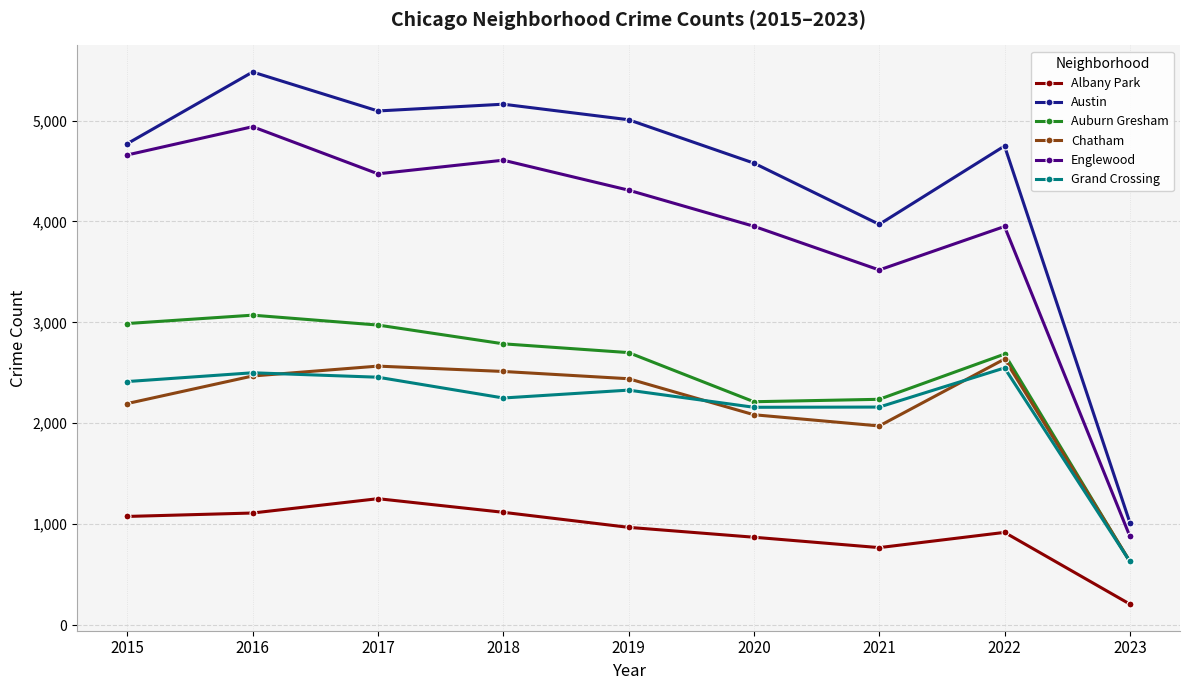

Rank the series at 2020 from highest to lowest value.

Austin, Englewood, Auburn Gresham, Grand Crossing, Chatham, Albany Park